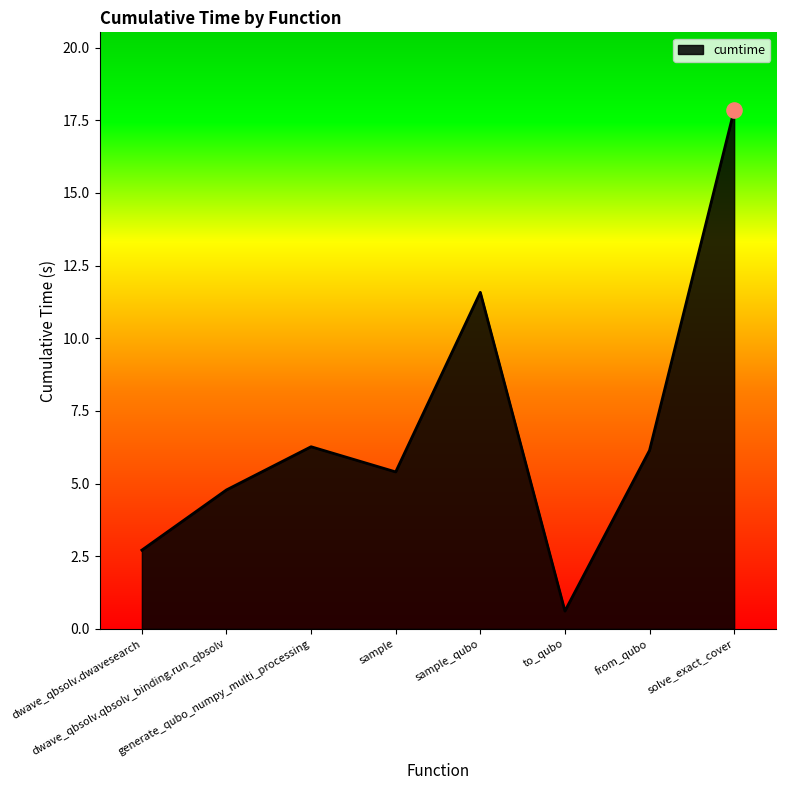

Approximately how many times larger is the value at solve_exact_cover compared to sample?

3.3